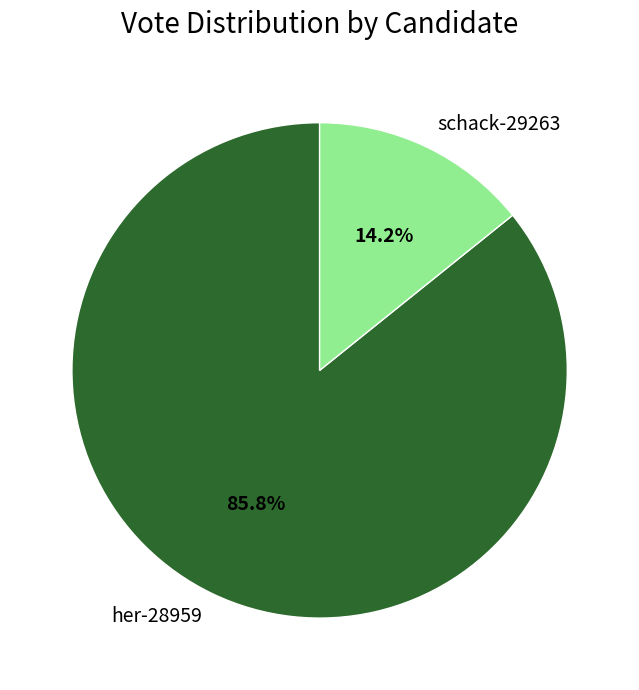

The schack-29263 slice represents 14% of the pie. True or false?

True